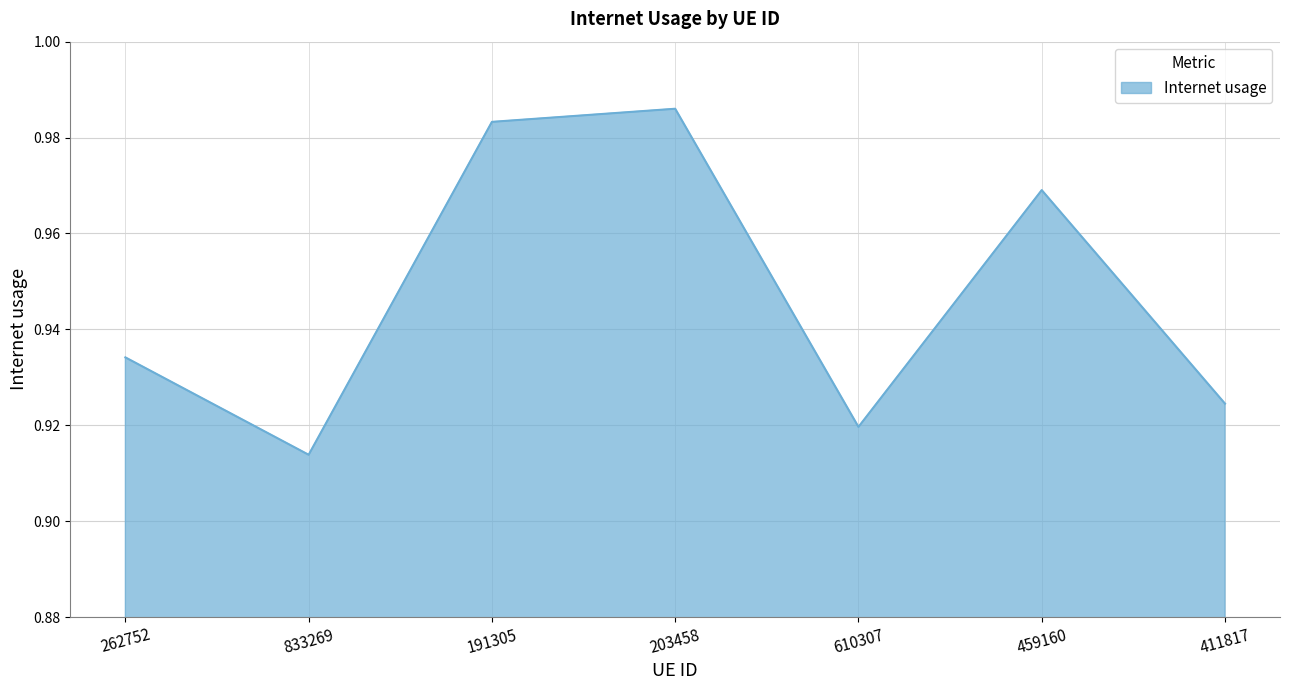

What is the sum of all values?

6.6